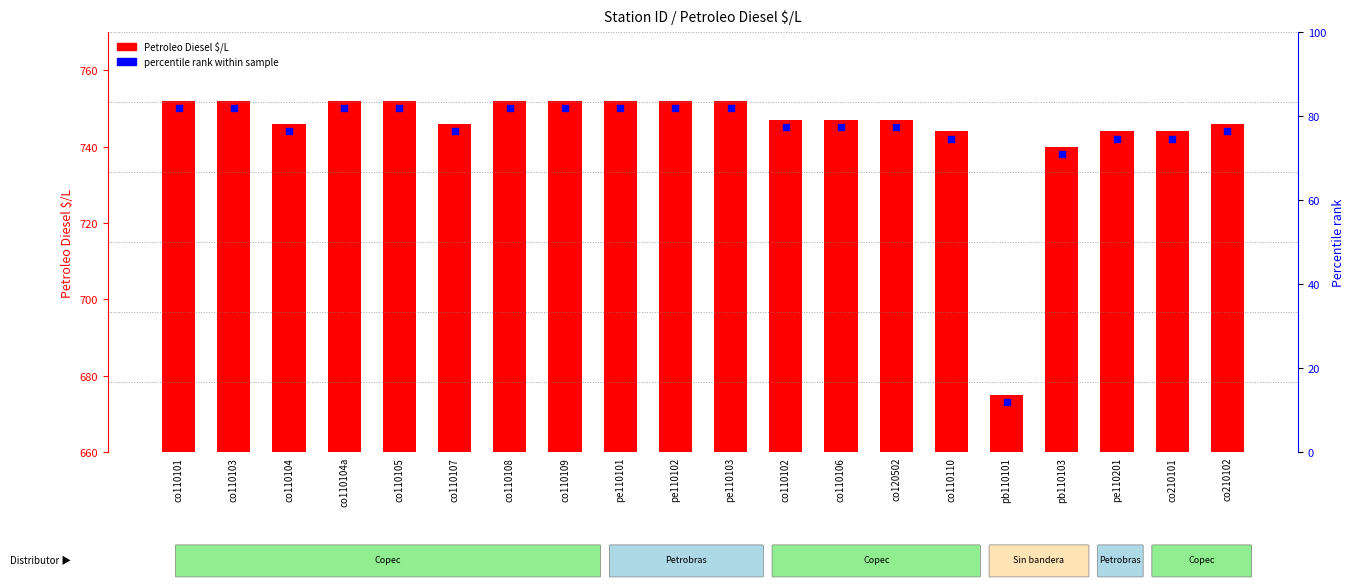

What are all the series names shown in the legend?

Petroleo Diesel $/L, percentile rank within sample